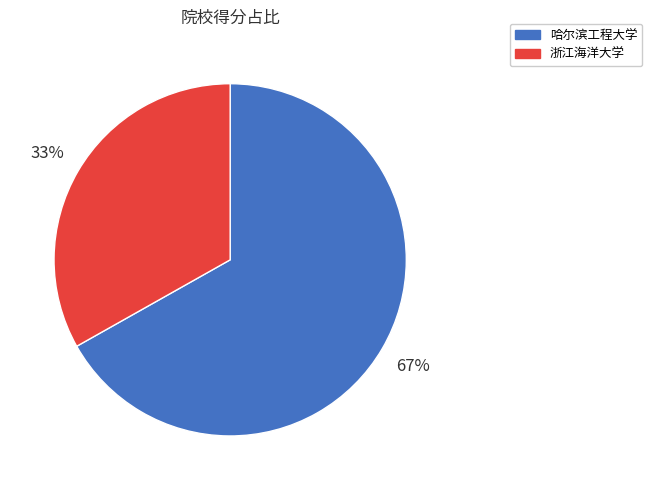

Do 哈尔滨工程大学 and 浙江海洋大学 together represent more than half of the pie?

Yes